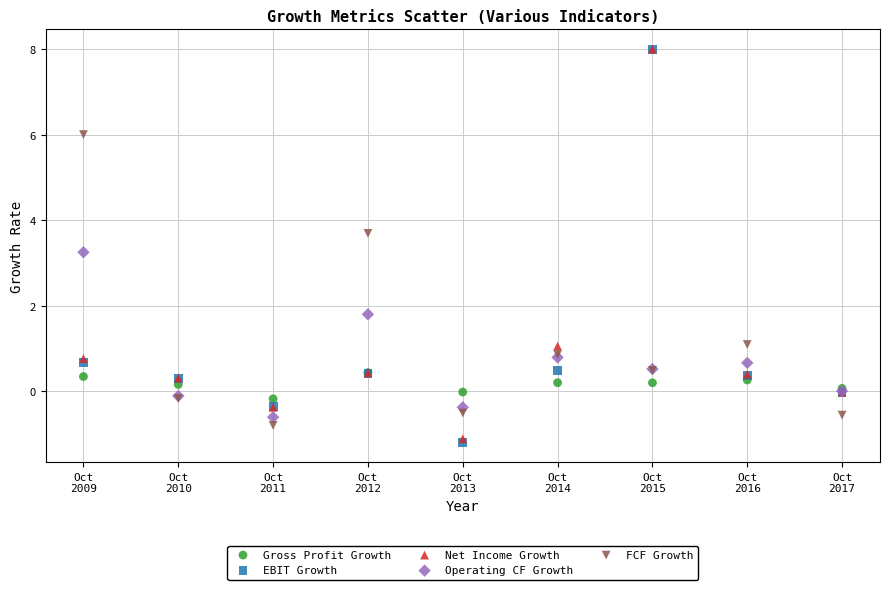

Across all series, what Y value is closest to 3?

3.2